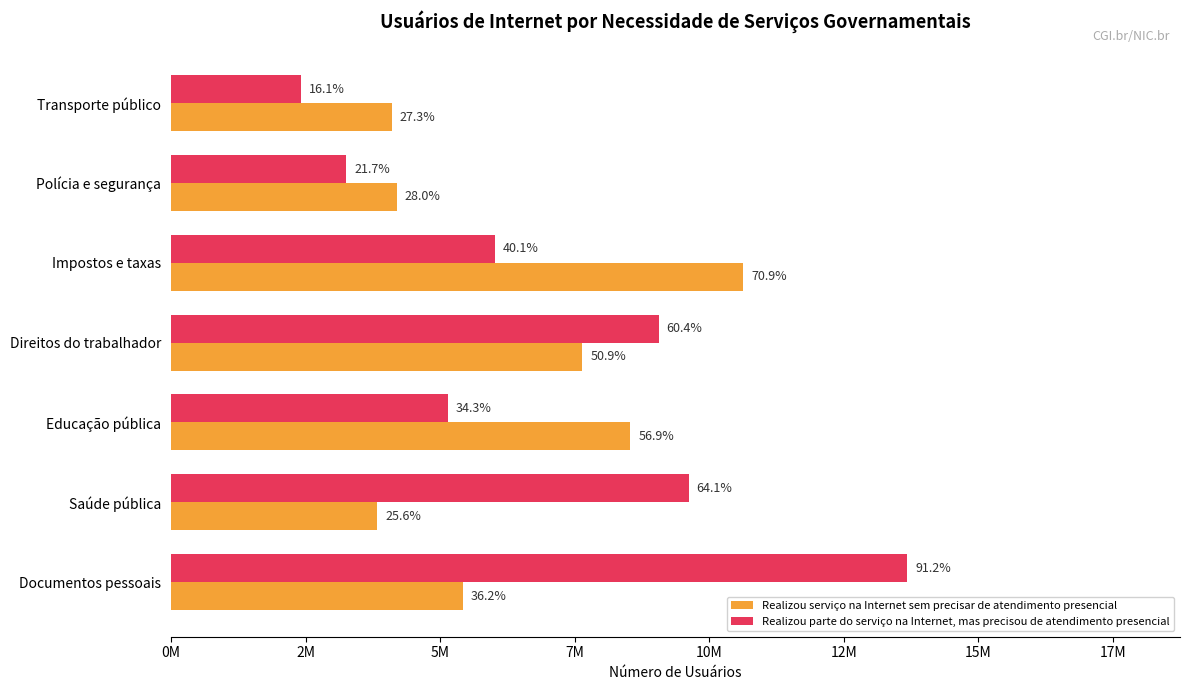

Reading left to right, list all the values displayed in this chart.

Realizou serviço na Internet sem precisar de atendimento presencial: 5423354	3832507	8537678	7641989	10636903	4193811	4098488
Realizou parte do serviço na Internet, mas precisou de atendimento presencial: 13675738	9618459	5145259	9058706	6010888	3255406	2409883